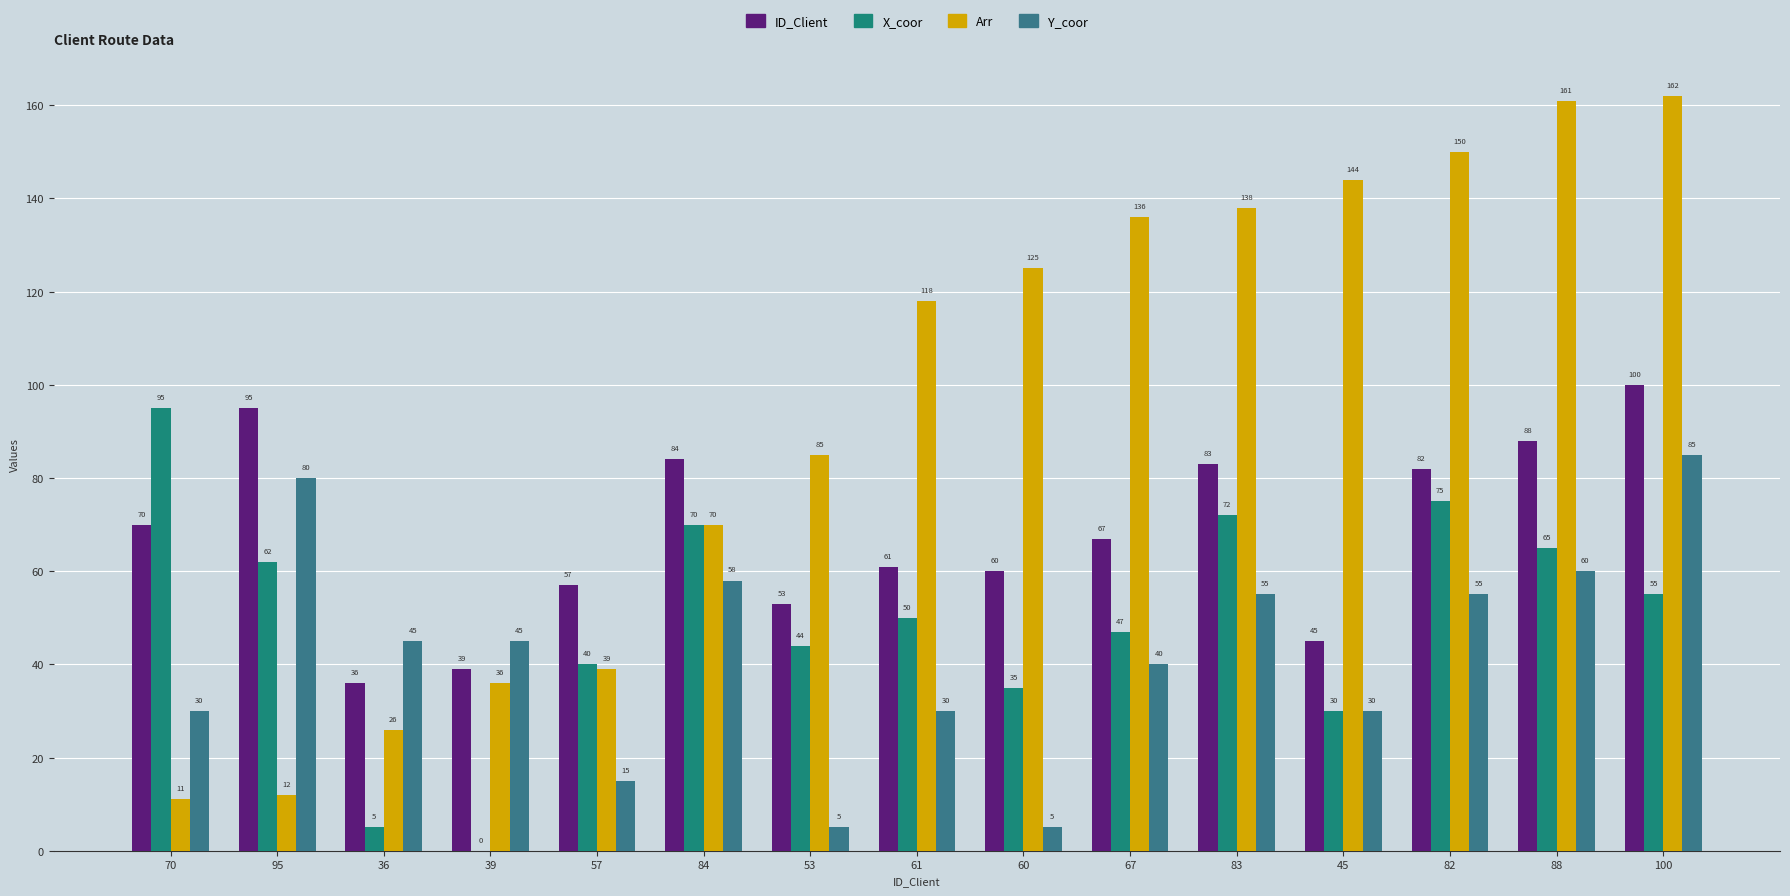

What is the average value of the X_coor series?

50